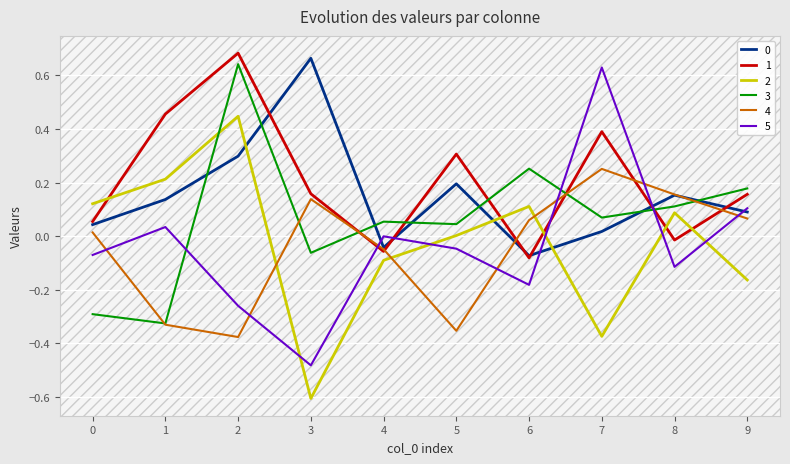

Is it true that 4 equals 0.0 at 3?

False